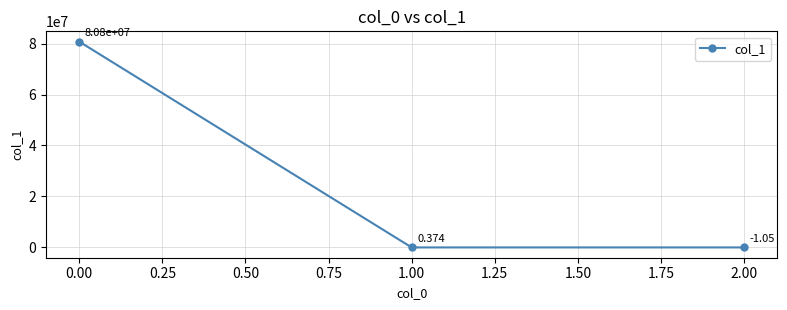

How many negative values are there?

1